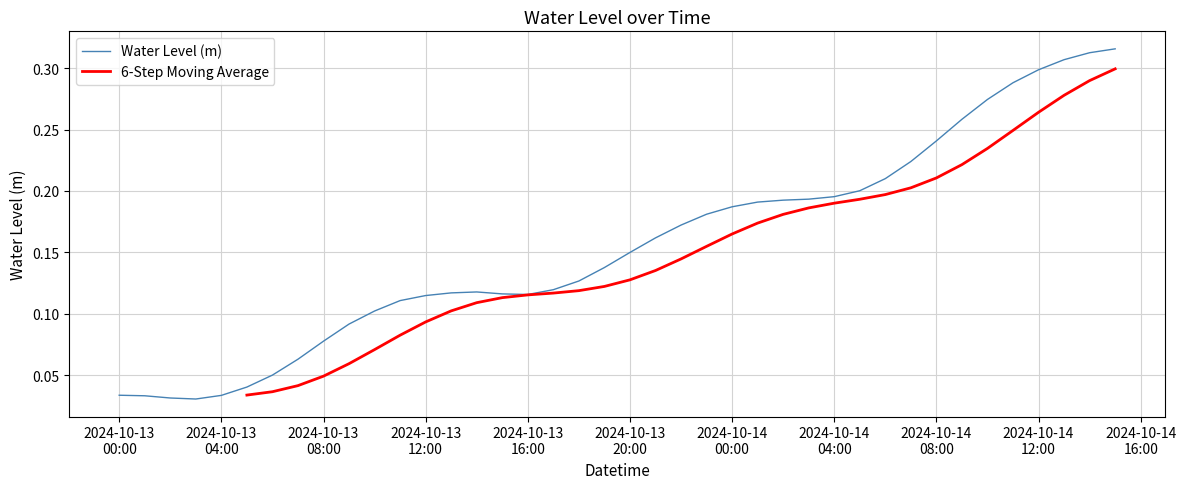

What is the change in value from 2024-10-13 02:00:00 to 2024-10-13 14:00:00?

+0.1